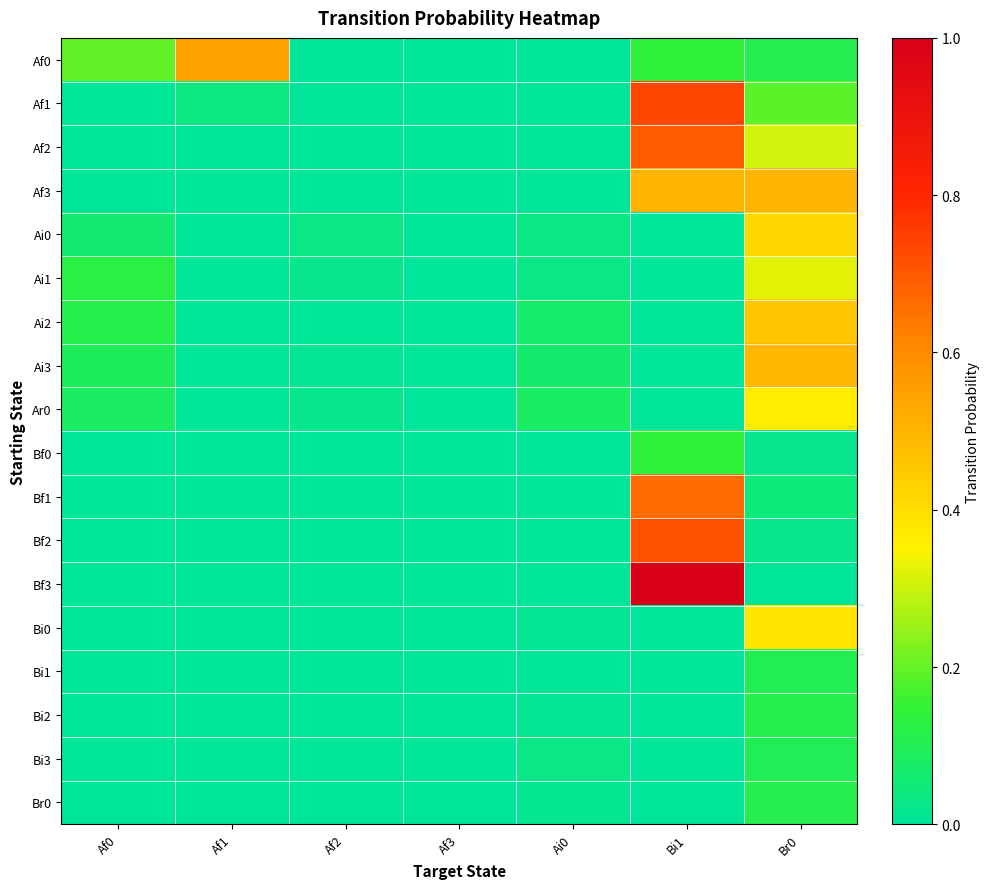

Between Af0 and Ai0, which is larger?

Af0